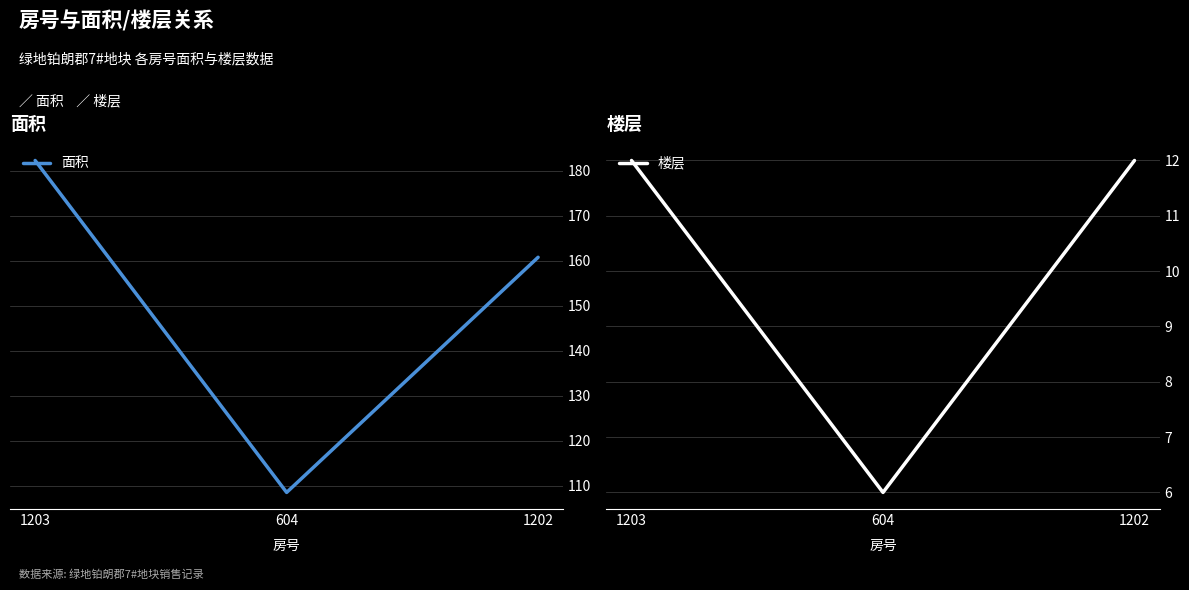

Count the 楼层 values in the range 6 to 12.

3